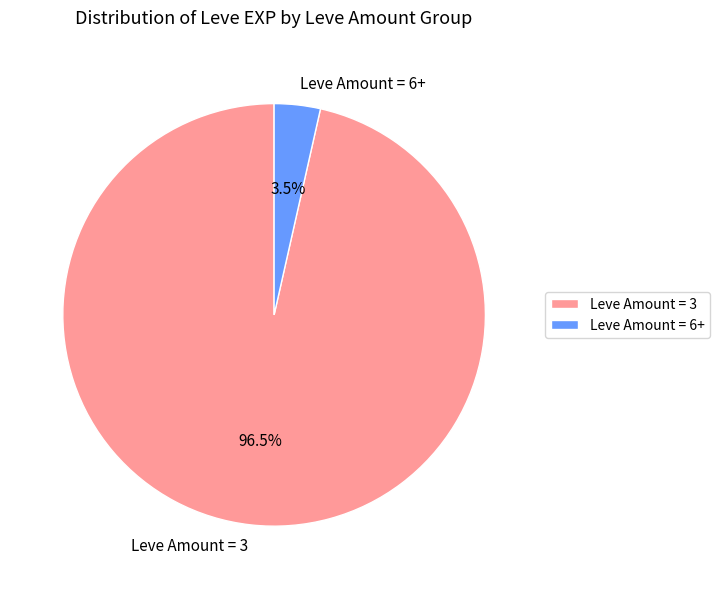

Which slice is the smallest?

Leve Amount = 6+